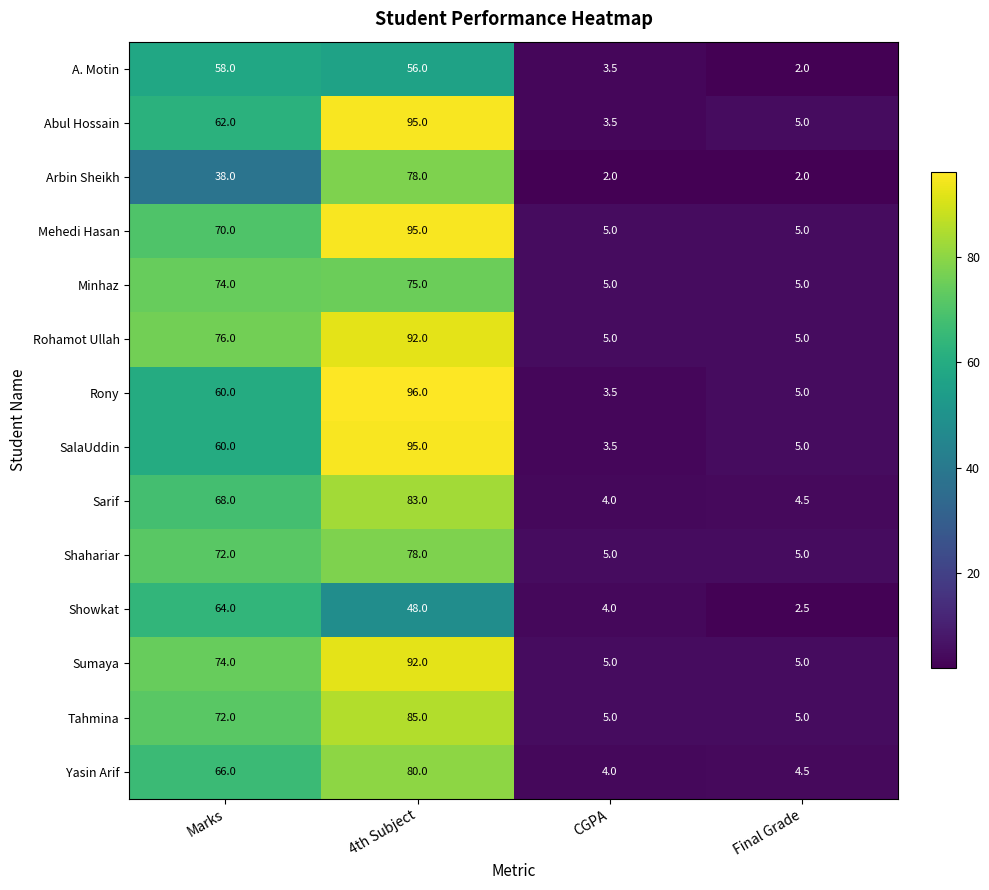

At which category is the sum across all series the highest?

4th Subject